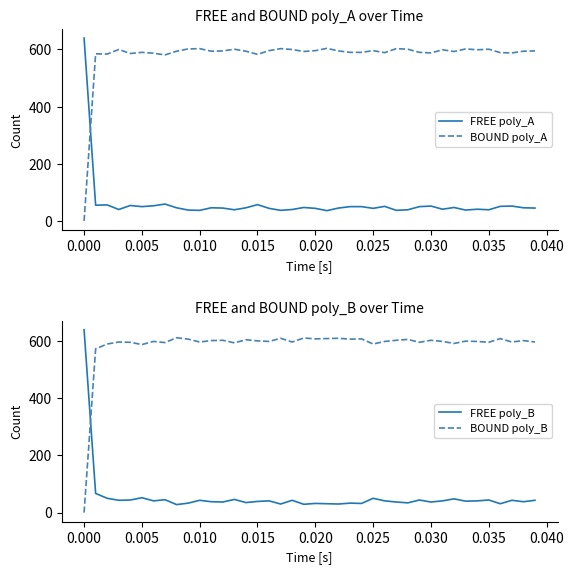

Which series has the largest total across all categories?

BOUND poly_B